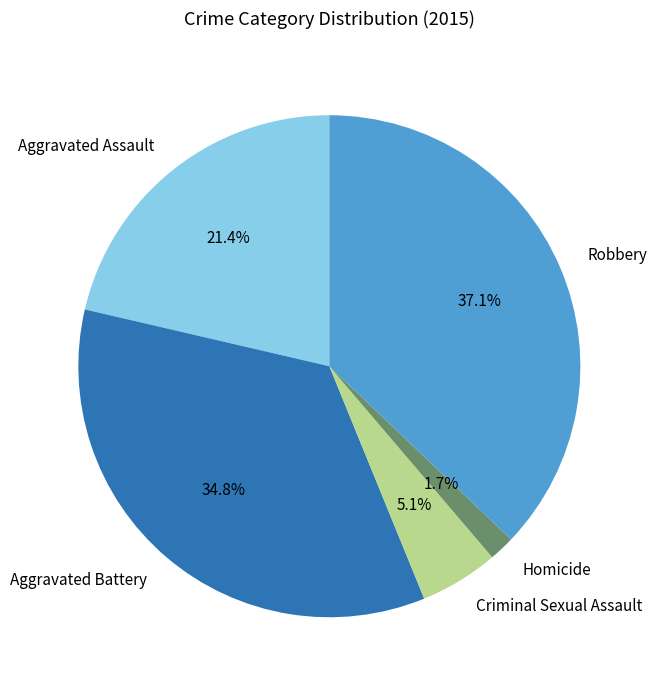

To the nearest percent, what is the combined percentage of Criminal Sexual Assault and Aggravated Assault?

26%